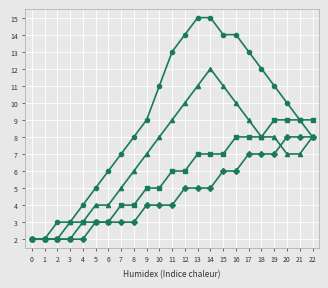

What is the total value across all series at 22?

33